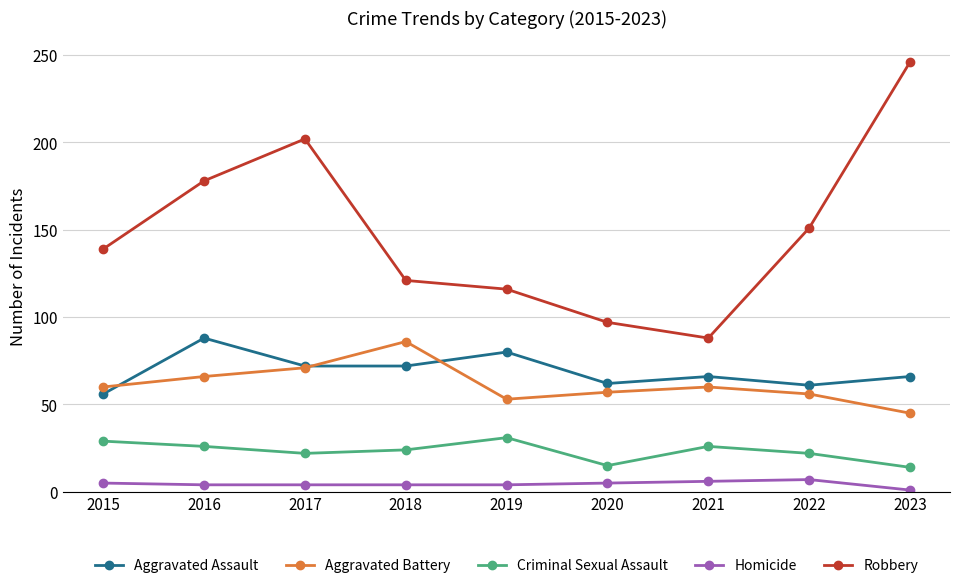

At which category does the chart reach its peak across all series?

2023